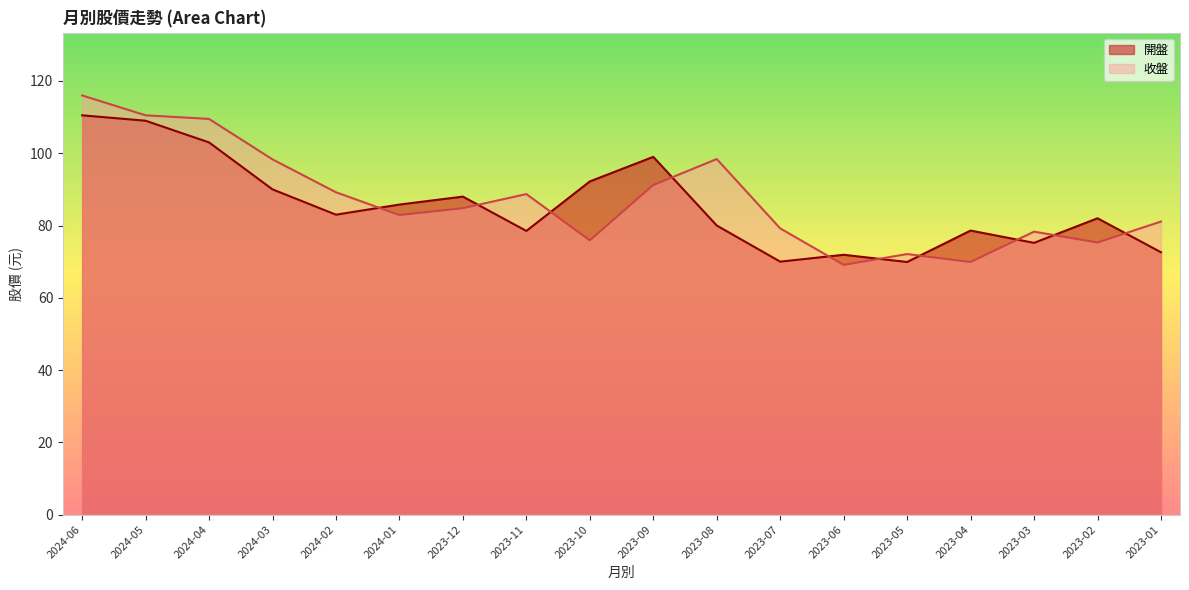

What value does the 開盤 series have at 2024-03?

90.0